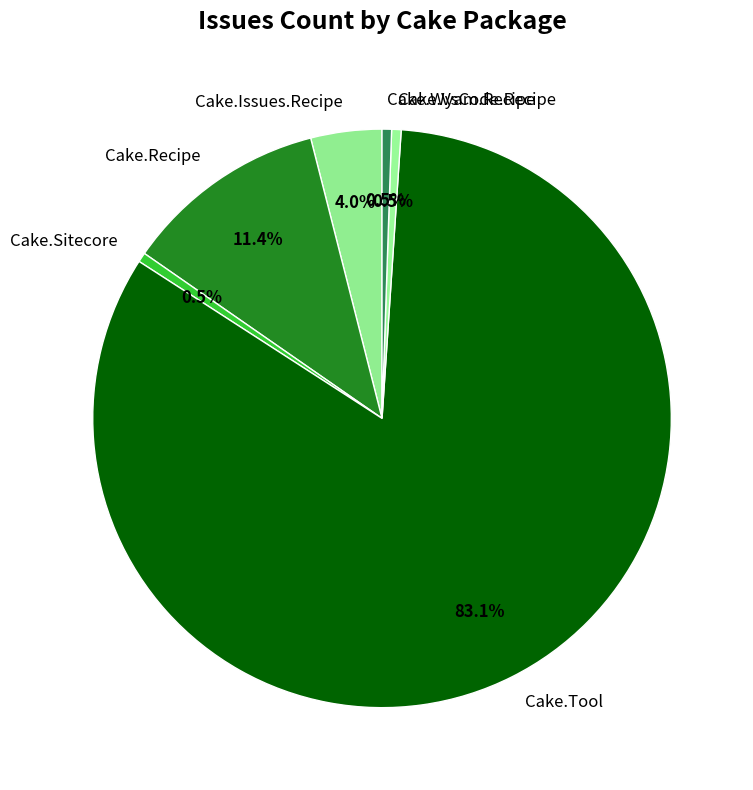

Which has a higher value, Cake.Issues.Recipe or Cake.Sitecore?

Cake.Issues.Recipe